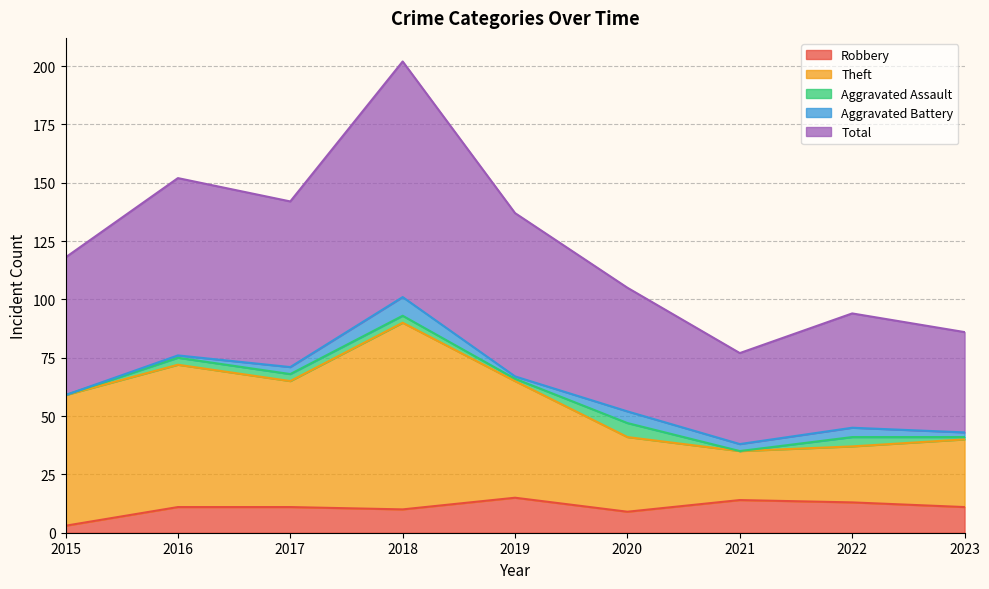

Is it true that Robbery equals 26 at 2019?

False